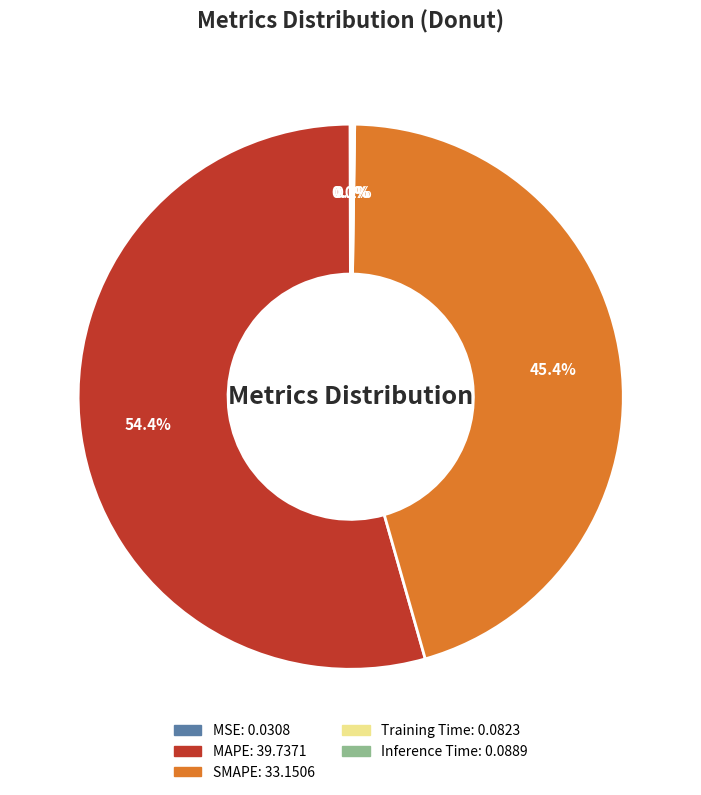

To the nearest percent, what portion does MAPE represent?

54%